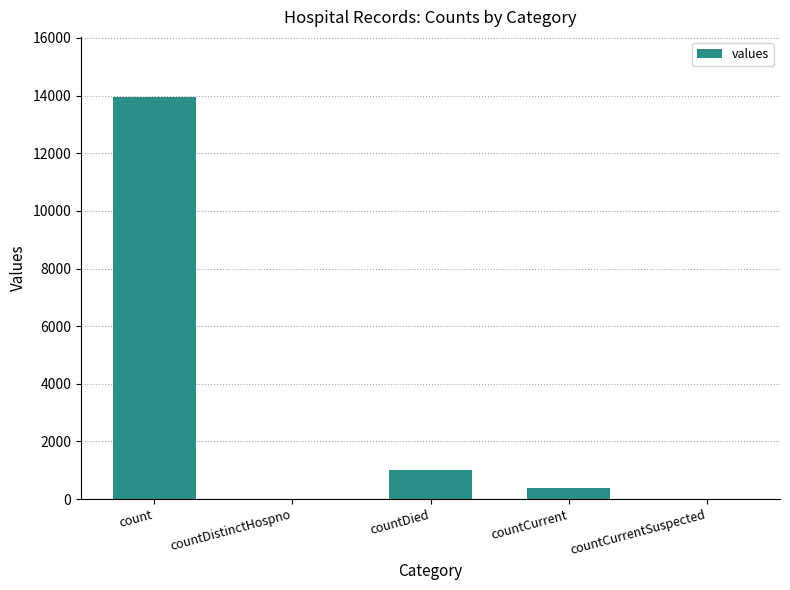

True or false: the data shows 7903 at count.

False